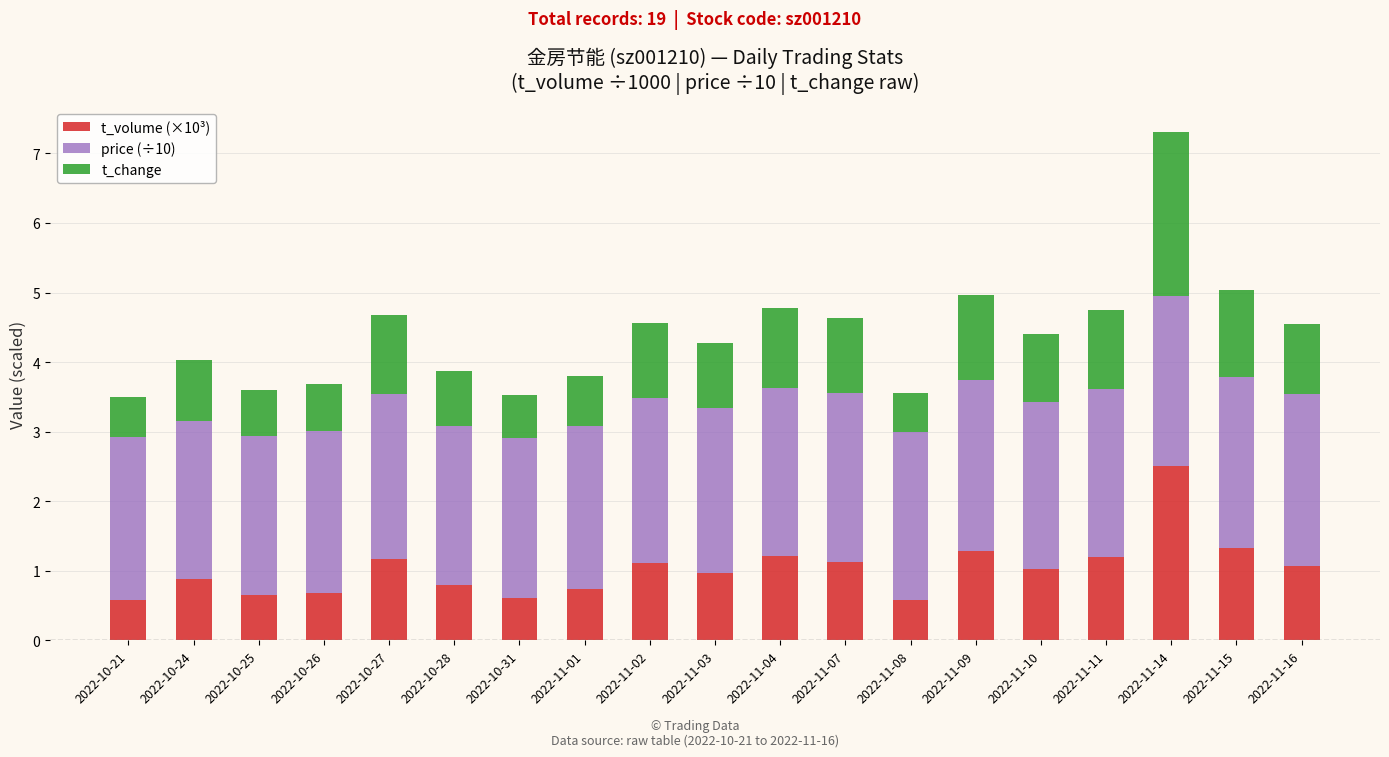

Is it true that t_volume (×10³) equals 0.8 at 2022-10-28?

True